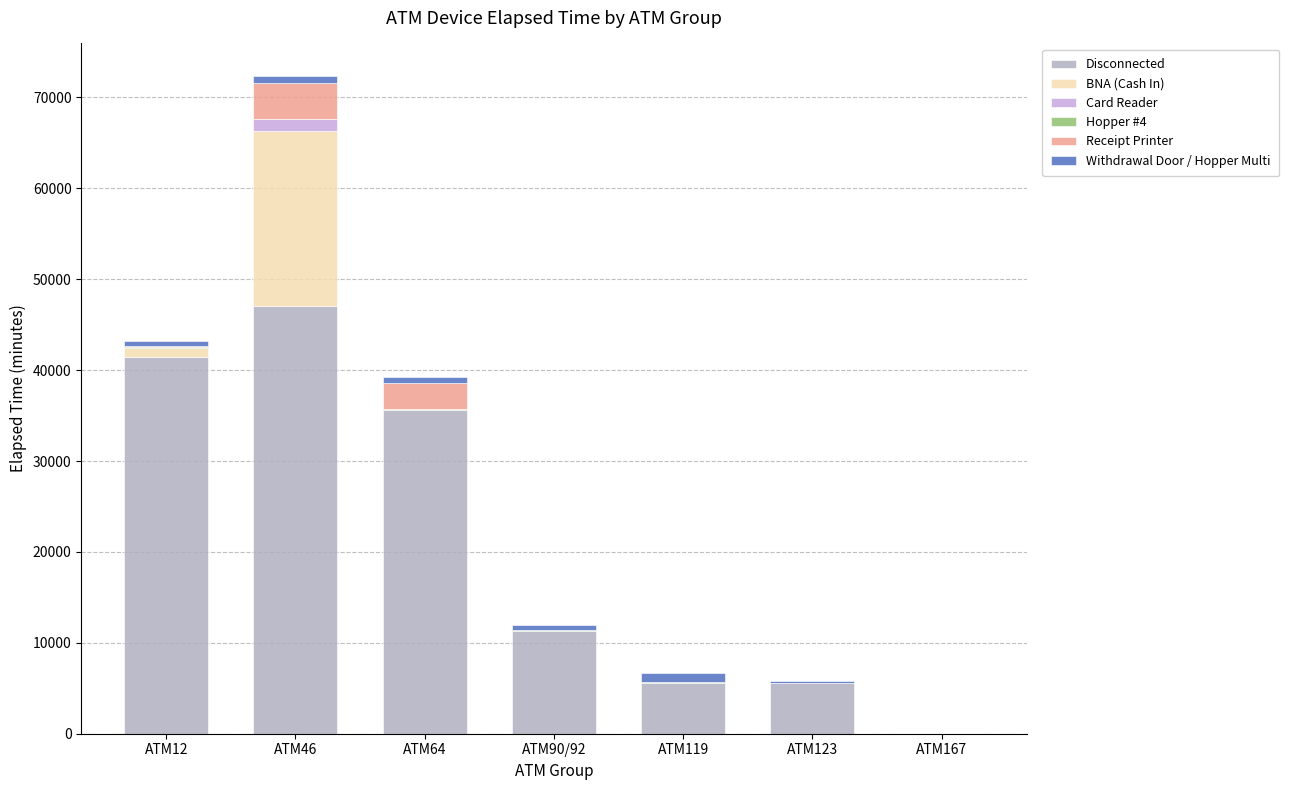

At which label does Disconnected reach its peak?

ATM46